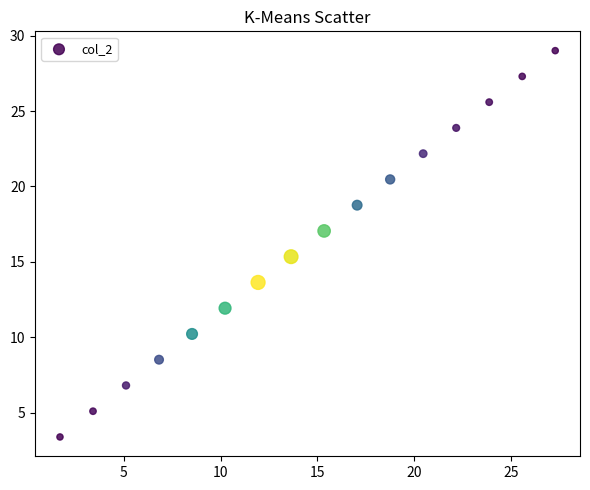

What is the range of X values (max minus min)?

25.6